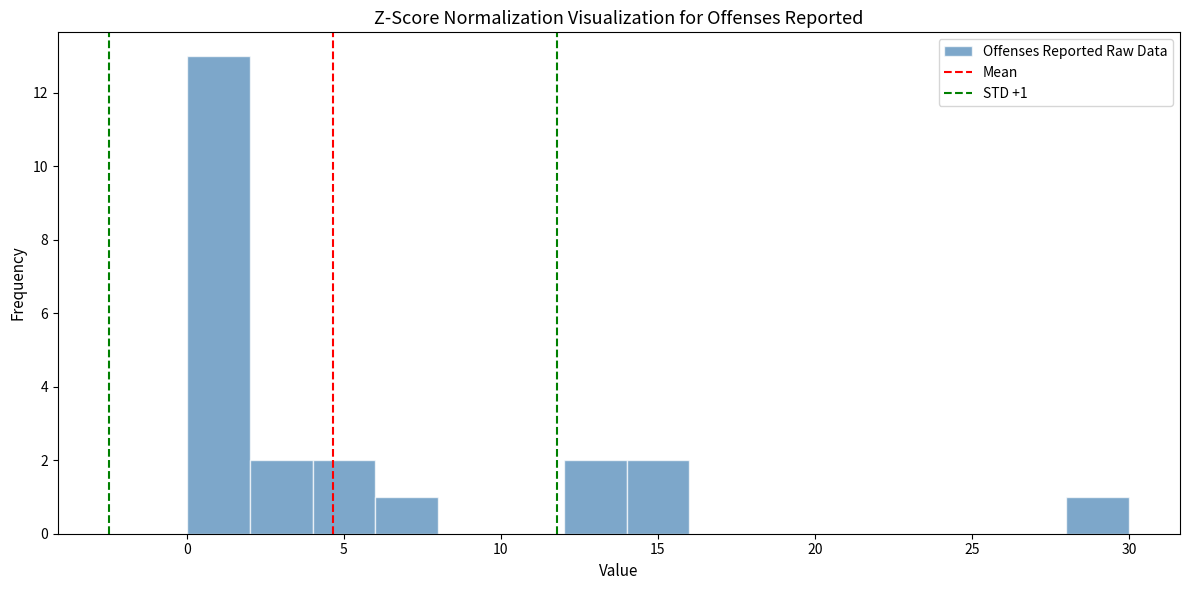

Which range on the x-axis has the tallest bar?

0 to 2